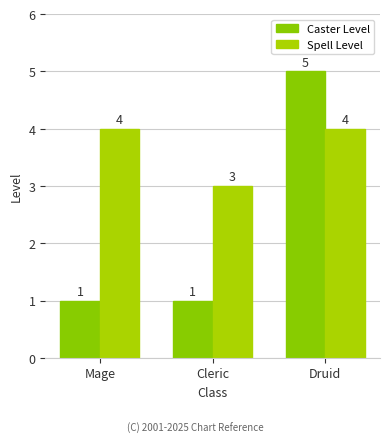

True or false: Spell Level has a value of 4 at Druid.

True